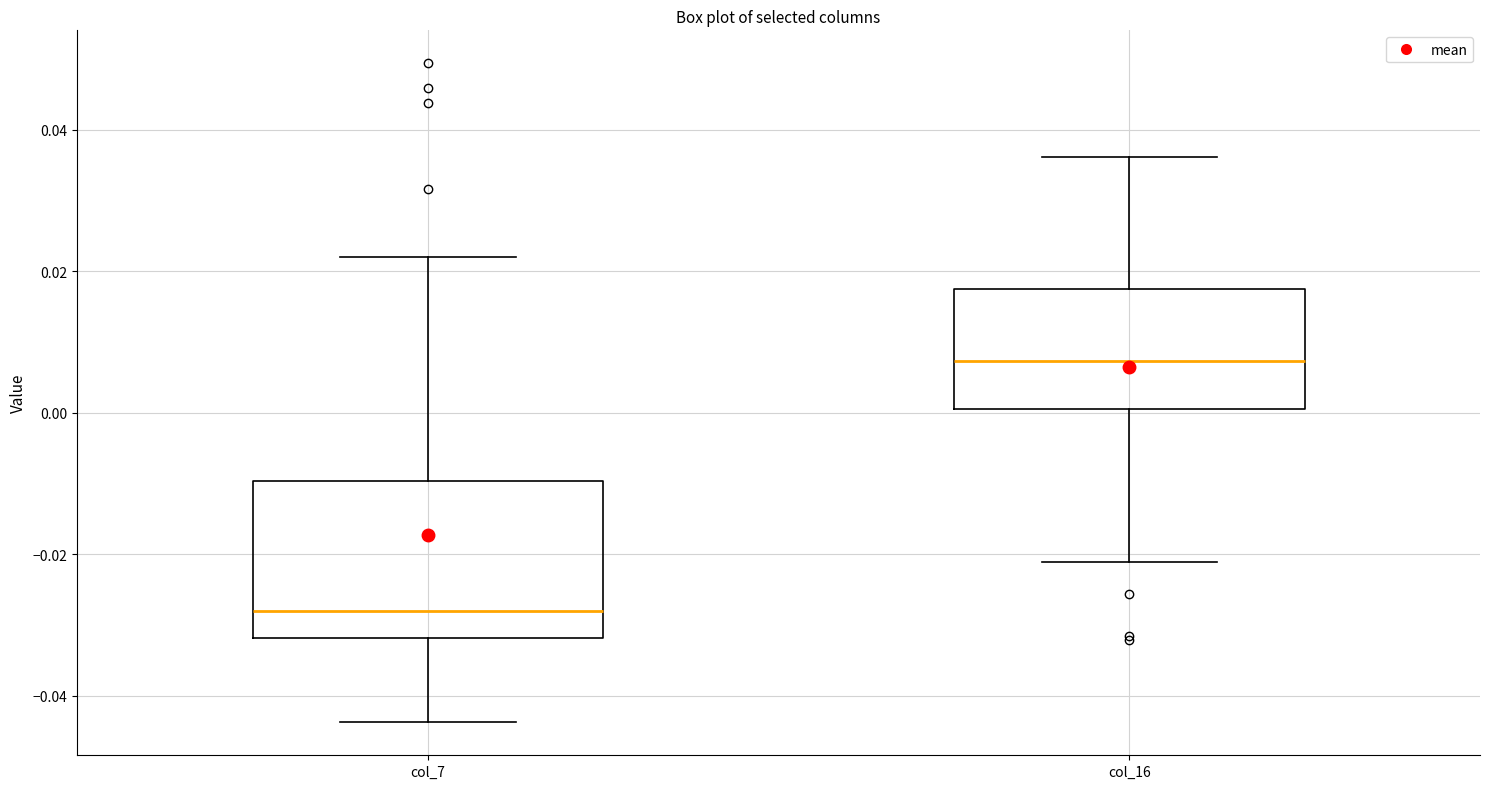

Which box has the lowest median line?

col_7